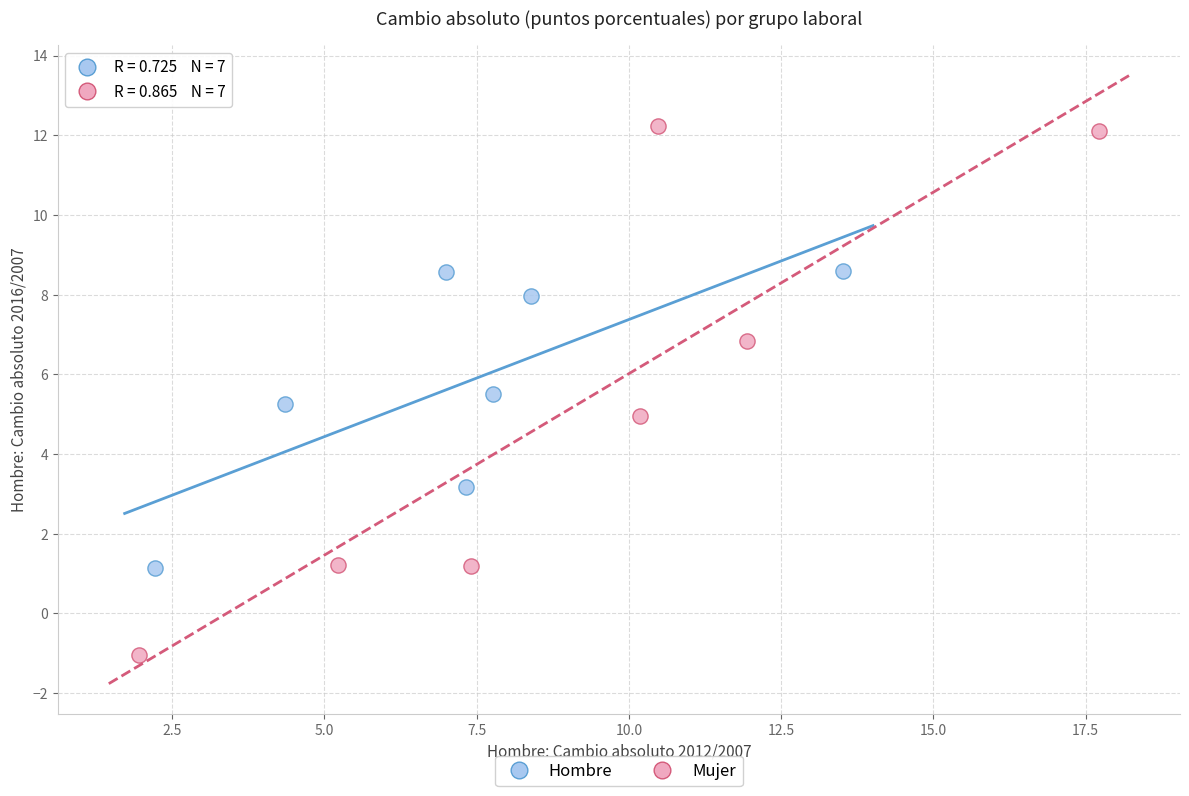

Which series has the widest spread of Y values?

Mujer